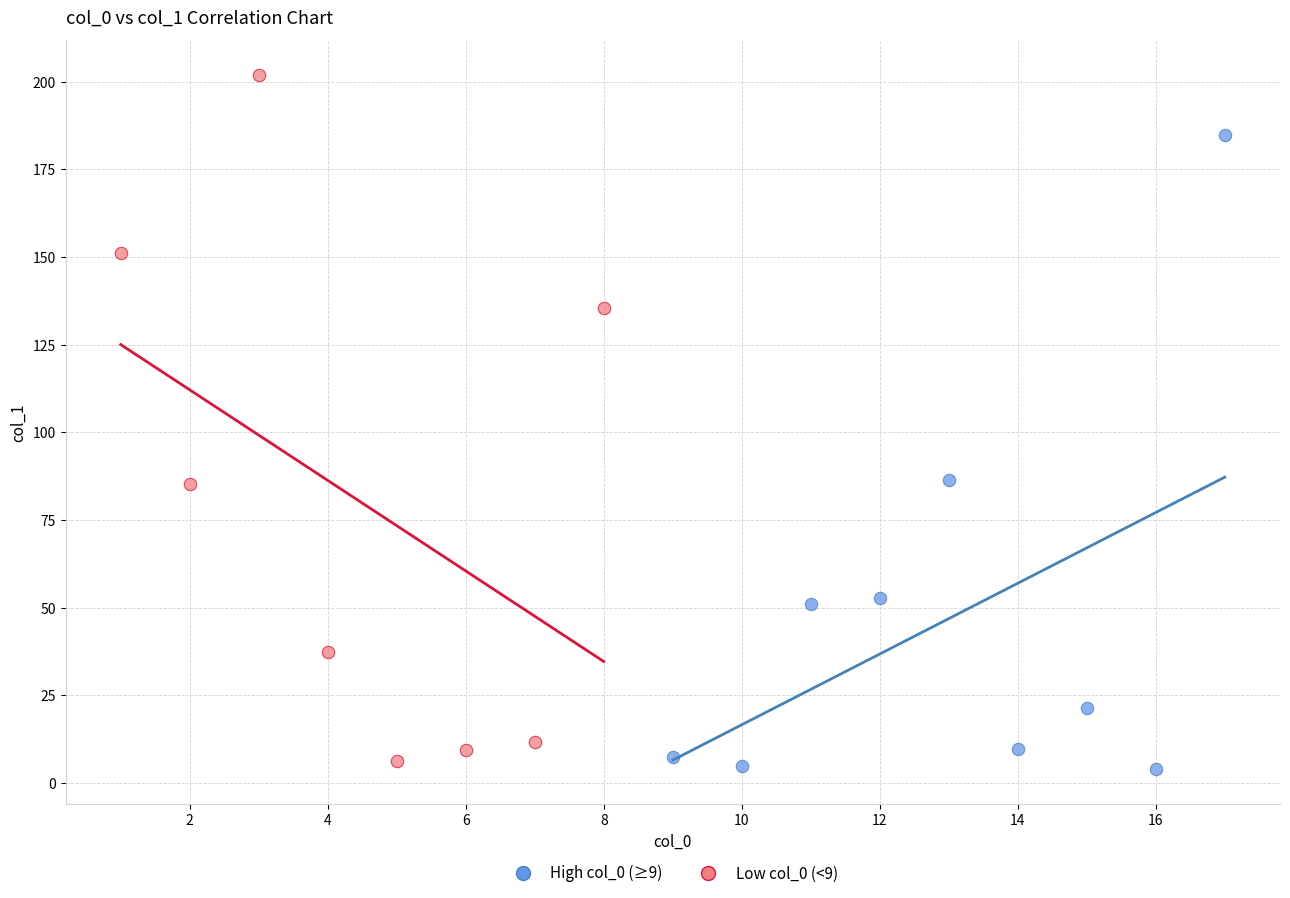

Which series has the largest Y range (max minus min)?

Low col_0 (<9)